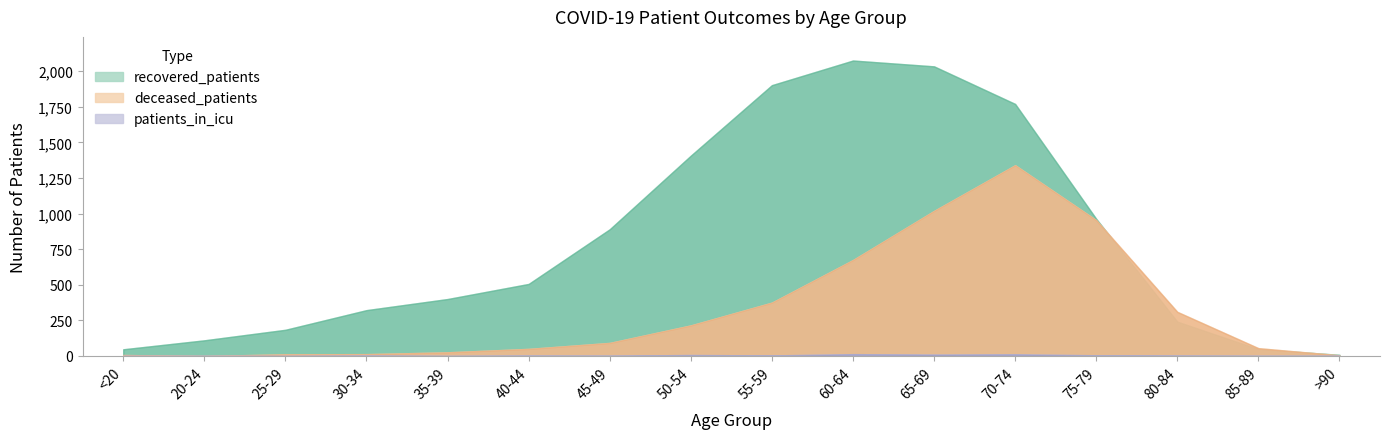

How many data points in deceased_patients are above 92?

7